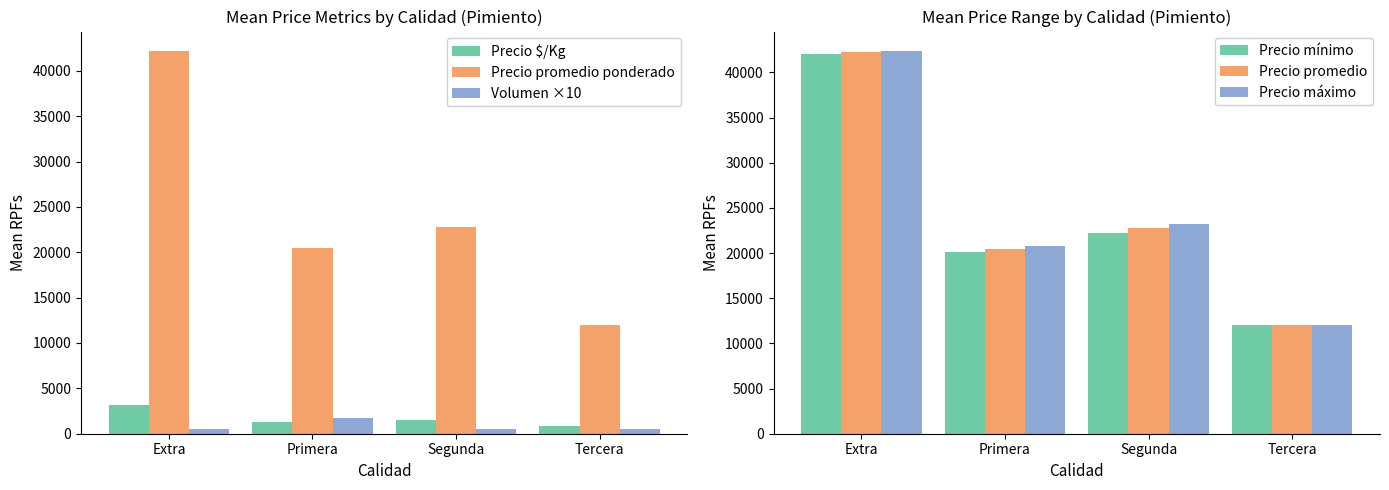

What is the minimum value shown in the chart?

500.0